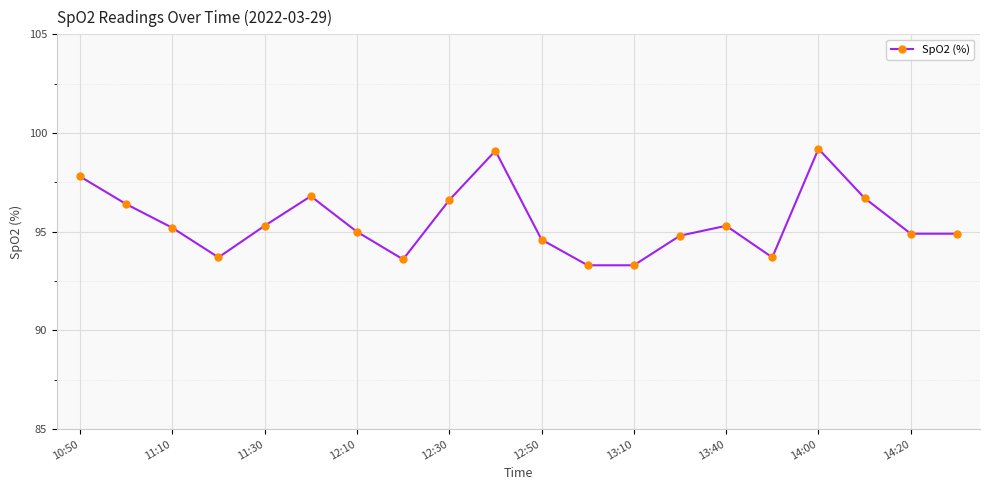

Reading right to left, transcribe all the data shown in this chart.

94.9	94.9	96.7	99.2	93.7	95.3	94.8	93.3	93.3	94.6	99.1	96.6	93.6	95.0	96.8	95.3	93.7	95.2	96.4	97.8